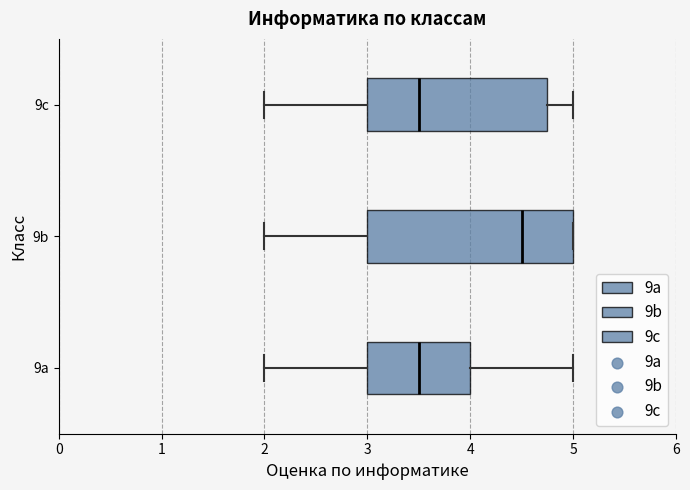

Reading bottom to top, read every box against the x-axis: the position of its median line, the range the box covers, and the ends of its whiskers. The values are not printed on the chart, so give them approximately, as read against the axis.

9a: median 3.5, box 3.0 to 4.0, whiskers 2.0 to 5.0
9b: median 4.5, box 3.0 to 5.0, whiskers 2.0 to 5.0
9c: median 3.5, box 3.0 to 4.8, whiskers 2.0 to 5.0